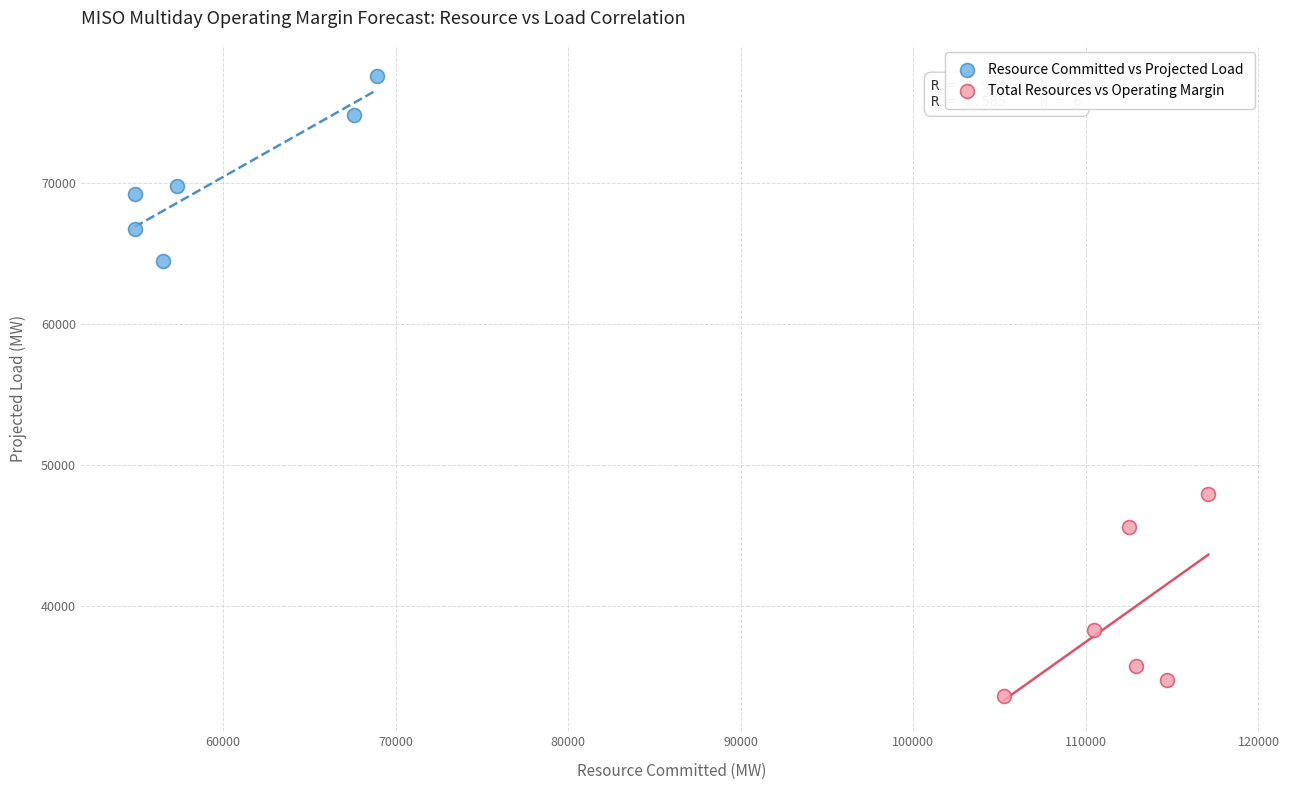

Which series reaches the minimum Y coordinate?

Total Resources vs Operating Margin